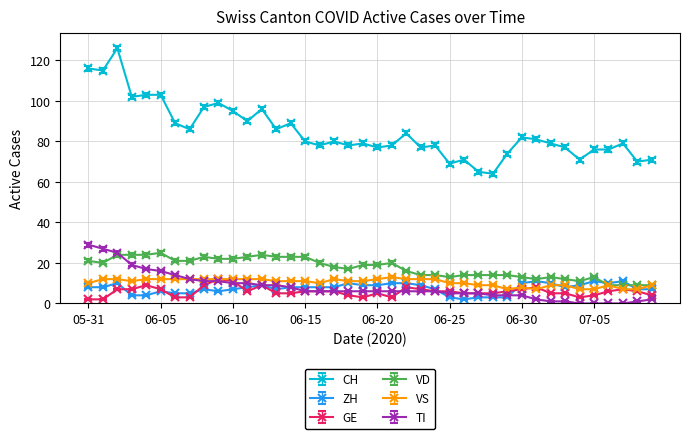

Which series has the largest range (max minus min)?

CH